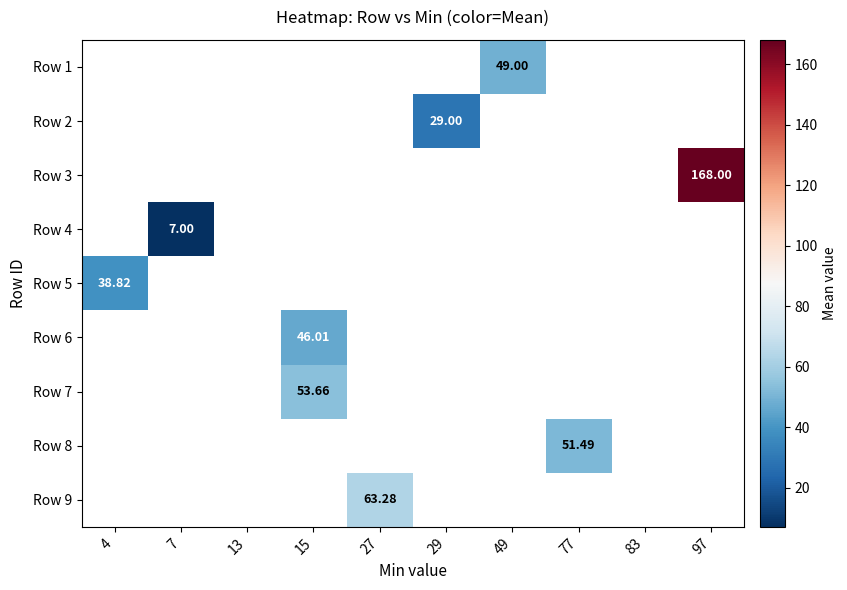

How many positive values does the Row 5 series have?

1